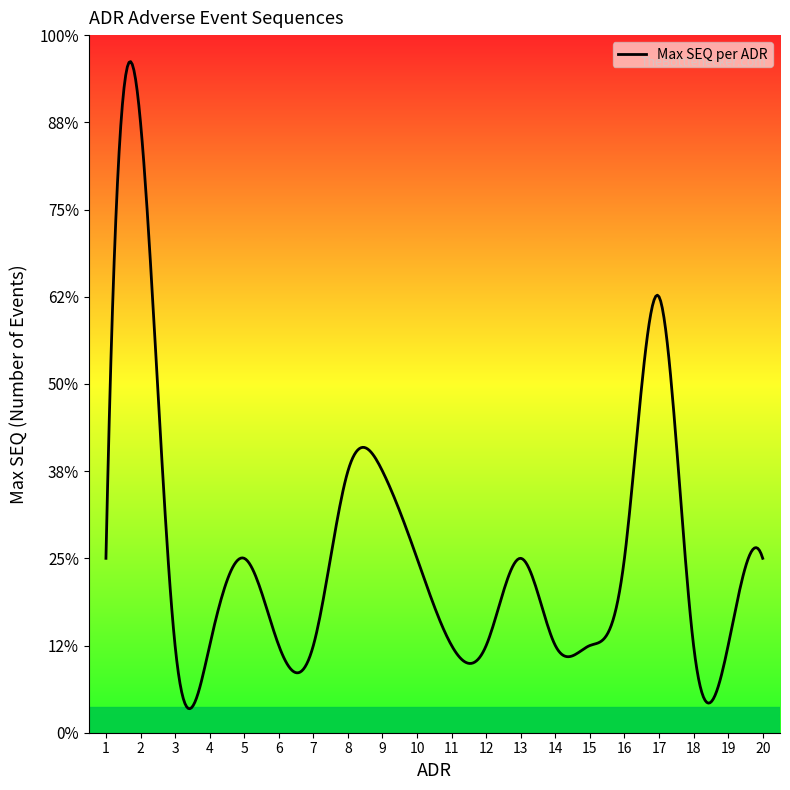

Between 8 and 6, which is larger?

8